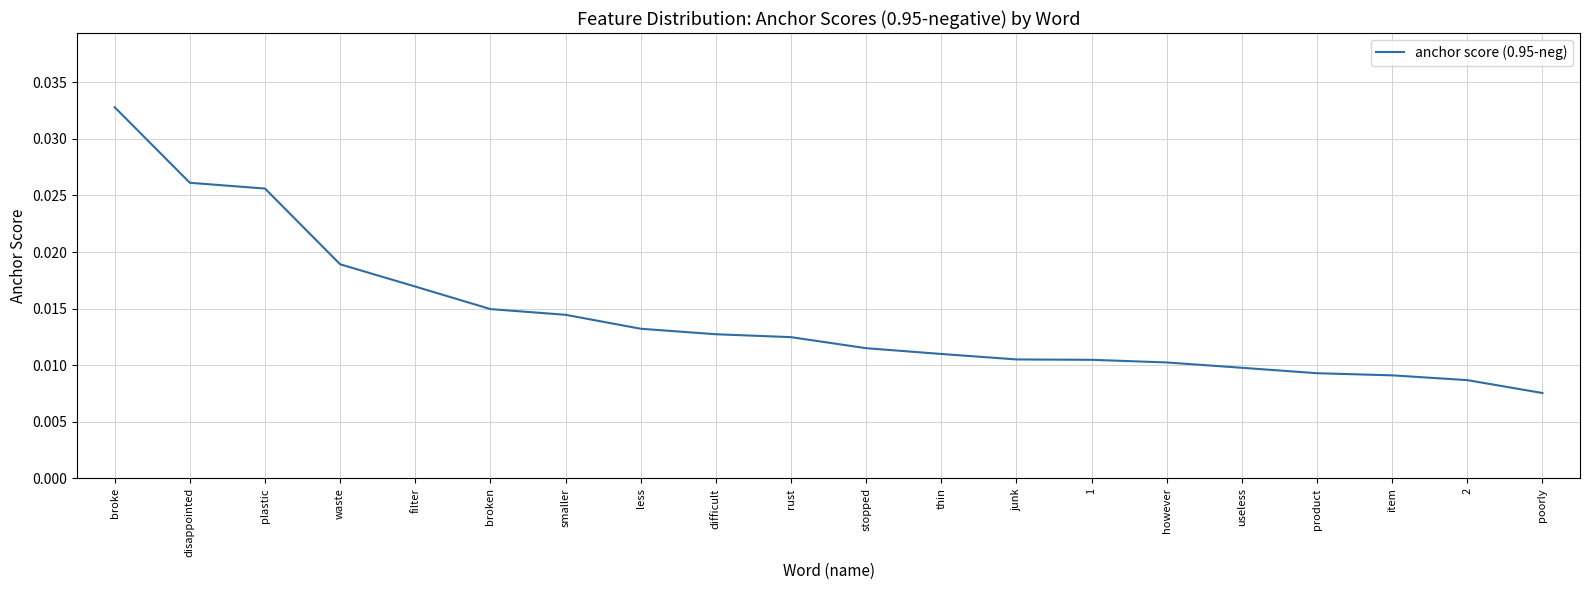

At which category does the chart reach its peak across all series?

broke